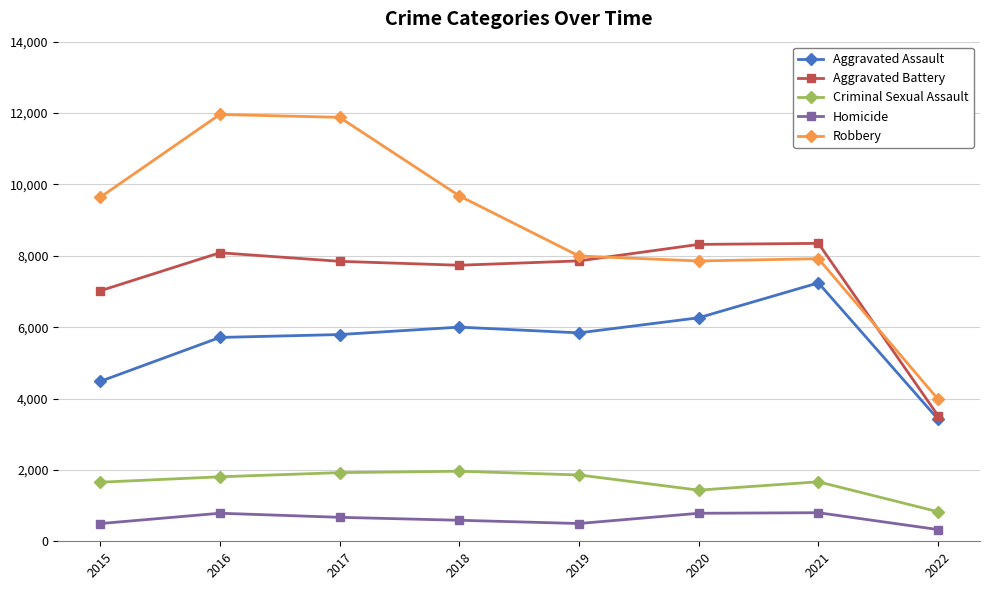

Rank the series at 2017 from lowest to highest value.

Homicide, Criminal Sexual Assault, Aggravated Assault, Aggravated Battery, Robbery